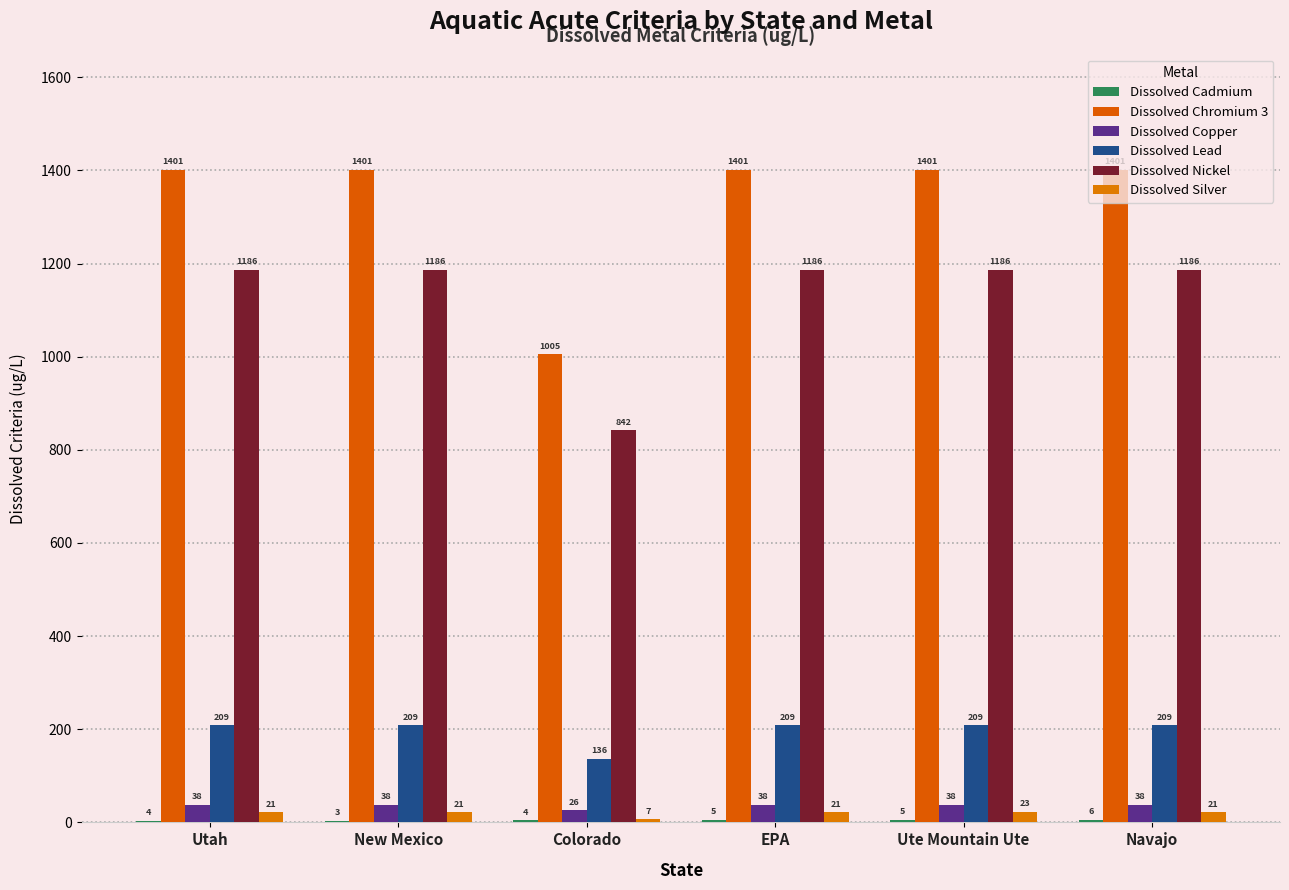

What is the sum of all Dissolved Copper values?

215.0